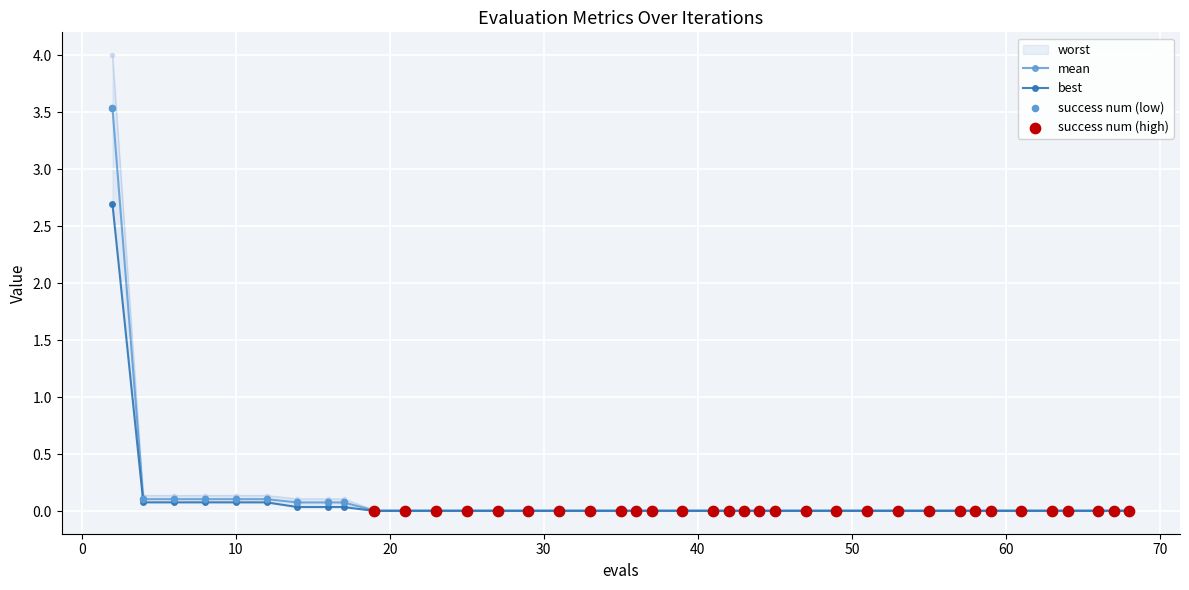

Which series has the largest Y range (max minus min)?

worst